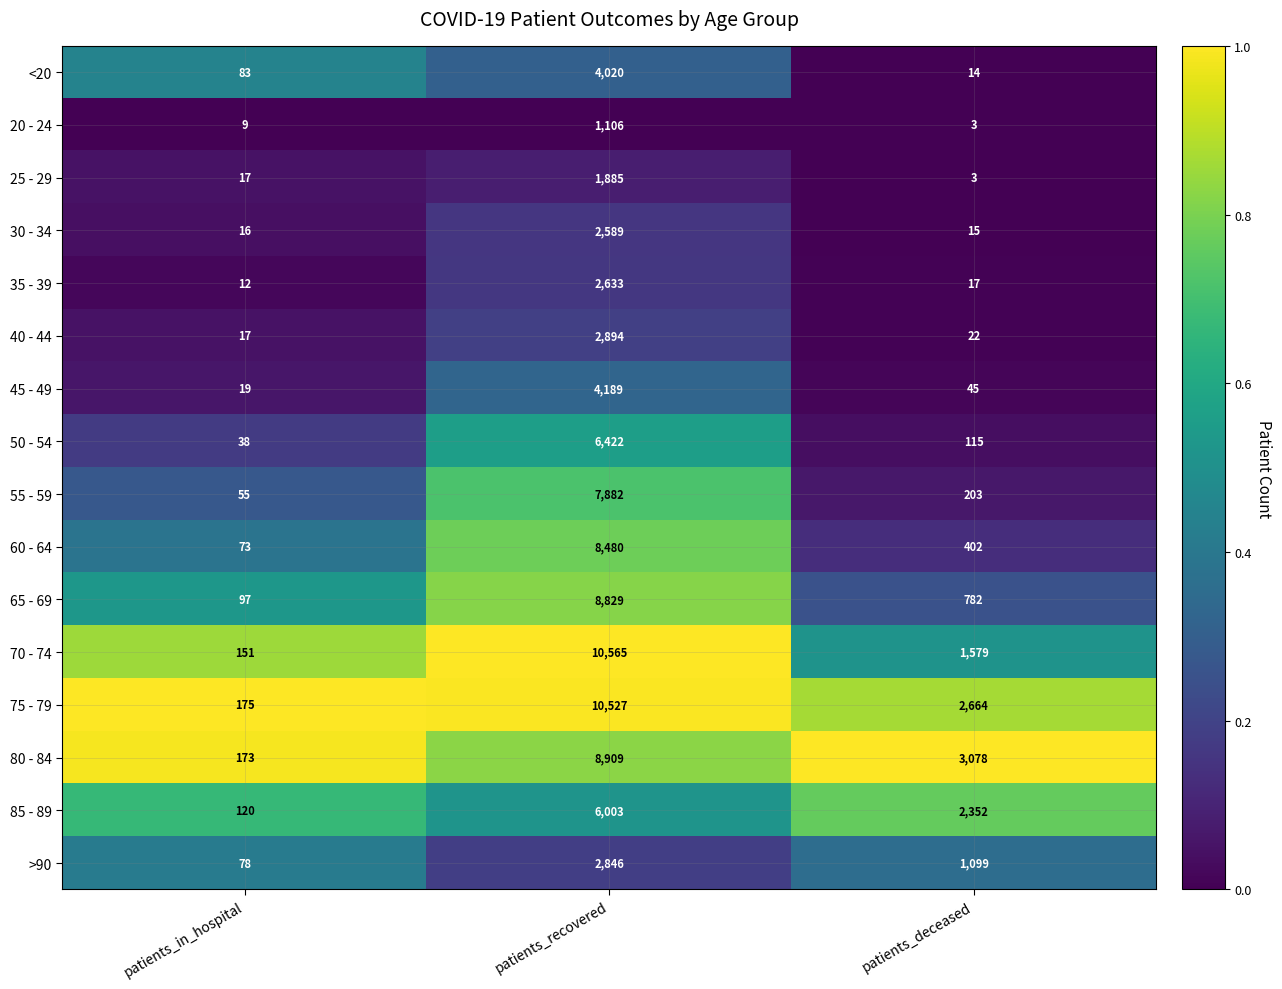

How many categories are shown in the chart?

3